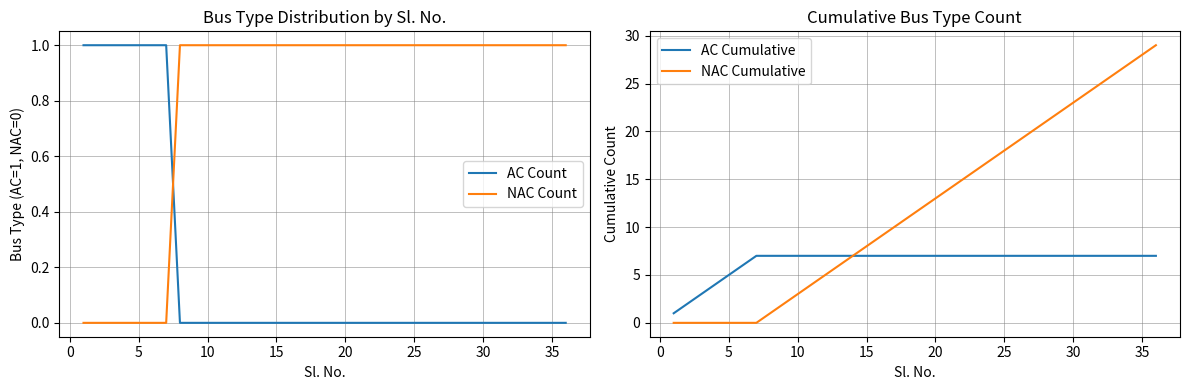

How many times do NAC Count and AC Count cross each other?

1